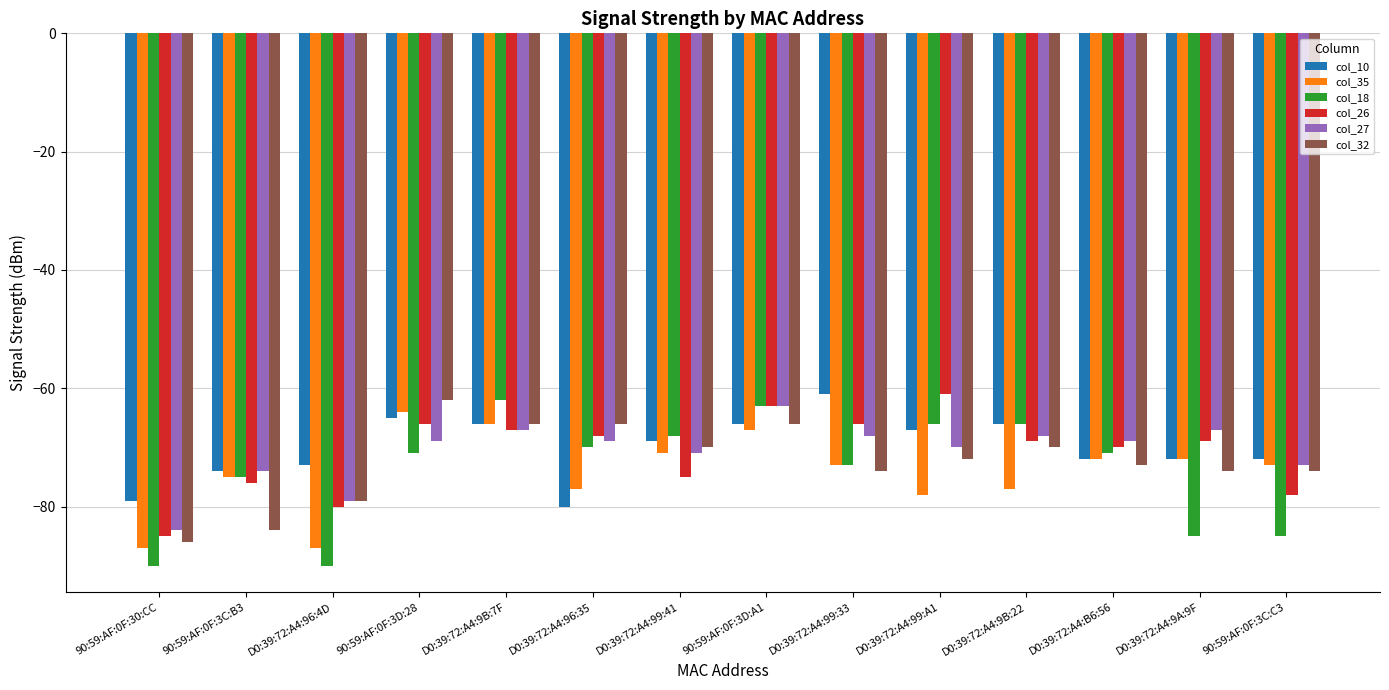

Reading left to right, list all the values displayed in this chart.

col_10: 90:59:AF:0F:30:CC=-79	90:59:AF:0F:3C:B3=-74	D0:39:72:A4:96:4D=-73	90:59:AF:0F:3D:28=-65	D0:39:72:A4:9B:7F=-66	D0:39:72:A4:96:35=-80	D0:39:72:A4:99:41=-69	90:59:AF:0F:3D:A1=-66	D0:39:72:A4:99:33=-61	D0:39:72:A4:99:A1=-67	D0:39:72:A4:9B:22=-66	D0:39:72:A4:B6:56=-72	D0:39:72:A4:9A:9F=-72	90:59:AF:0F:3C:C3=-72
col_35: 90:59:AF:0F:30:CC=-87	90:59:AF:0F:3C:B3=-75	D0:39:72:A4:96:4D=-87	90:59:AF:0F:3D:28=-64	D0:39:72:A4:9B:7F=-66	D0:39:72:A4:96:35=-77	D0:39:72:A4:99:41=-71	90:59:AF:0F:3D:A1=-67	D0:39:72:A4:99:33=-73	D0:39:72:A4:99:A1=-78	D0:39:72:A4:9B:22=-77	D0:39:72:A4:B6:56=-72	D0:39:72:A4:9A:9F=-72	90:59:AF:0F:3C:C3=-73
col_18: 90:59:AF:0F:30:CC=-90	90:59:AF:0F:3C:B3=-75	D0:39:72:A4:96:4D=-90	90:59:AF:0F:3D:28=-71	D0:39:72:A4:9B:7F=-62	D0:39:72:A4:96:35=-70	D0:39:72:A4:99:41=-68	90:59:AF:0F:3D:A1=-63	D0:39:72:A4:99:33=-73	D0:39:72:A4:99:A1=-66	D0:39:72:A4:9B:22=-66	D0:39:72:A4:B6:56=-71	D0:39:72:A4:9A:9F=-85	90:59:AF:0F:3C:C3=-85
col_26: 90:59:AF:0F:30:CC=-85	90:59:AF:0F:3C:B3=-76	D0:39:72:A4:96:4D=-80	90:59:AF:0F:3D:28=-66	D0:39:72:A4:9B:7F=-67	D0:39:72:A4:96:35=-68	D0:39:72:A4:99:41=-75	90:59:AF:0F:3D:A1=-63	D0:39:72:A4:99:33=-66	D0:39:72:A4:99:A1=-61	D0:39:72:A4:9B:22=-69	D0:39:72:A4:B6:56=-70	D0:39:72:A4:9A:9F=-69	90:59:AF:0F:3C:C3=-78
col_27: 90:59:AF:0F:30:CC=-84	90:59:AF:0F:3C:B3=-74	D0:39:72:A4:96:4D=-79	90:59:AF:0F:3D:28=-69	D0:39:72:A4:9B:7F=-67	D0:39:72:A4:96:35=-69	D0:39:72:A4:99:41=-71	90:59:AF:0F:3D:A1=-63	D0:39:72:A4:99:33=-68	D0:39:72:A4:99:A1=-70	D0:39:72:A4:9B:22=-68	D0:39:72:A4:B6:56=-69	D0:39:72:A4:9A:9F=-67	90:59:AF:0F:3C:C3=-73
col_32: 90:59:AF:0F:30:CC=-86	90:59:AF:0F:3C:B3=-84	D0:39:72:A4:96:4D=-79	90:59:AF:0F:3D:28=-62	D0:39:72:A4:9B:7F=-66	D0:39:72:A4:96:35=-66	D0:39:72:A4:99:41=-70	90:59:AF:0F:3D:A1=-66	D0:39:72:A4:99:33=-74	D0:39:72:A4:99:A1=-72	D0:39:72:A4:9B:22=-70	D0:39:72:A4:B6:56=-73	D0:39:72:A4:9A:9F=-74	90:59:AF:0F:3C:C3=-74